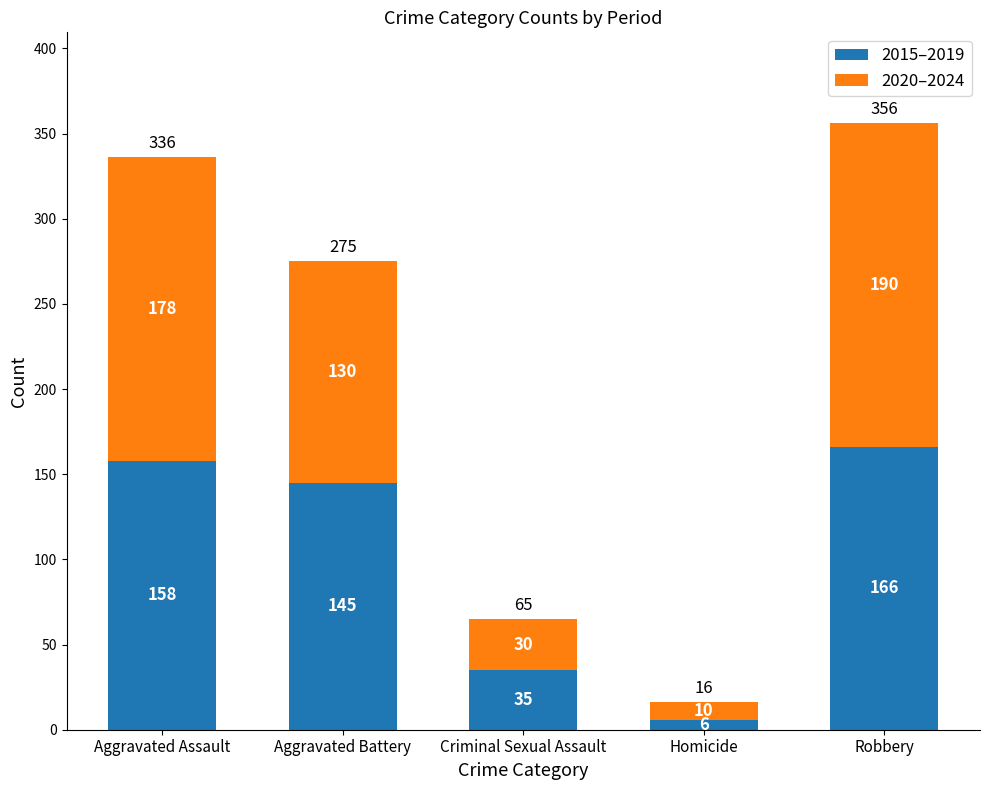

How many bars are there in total?

5